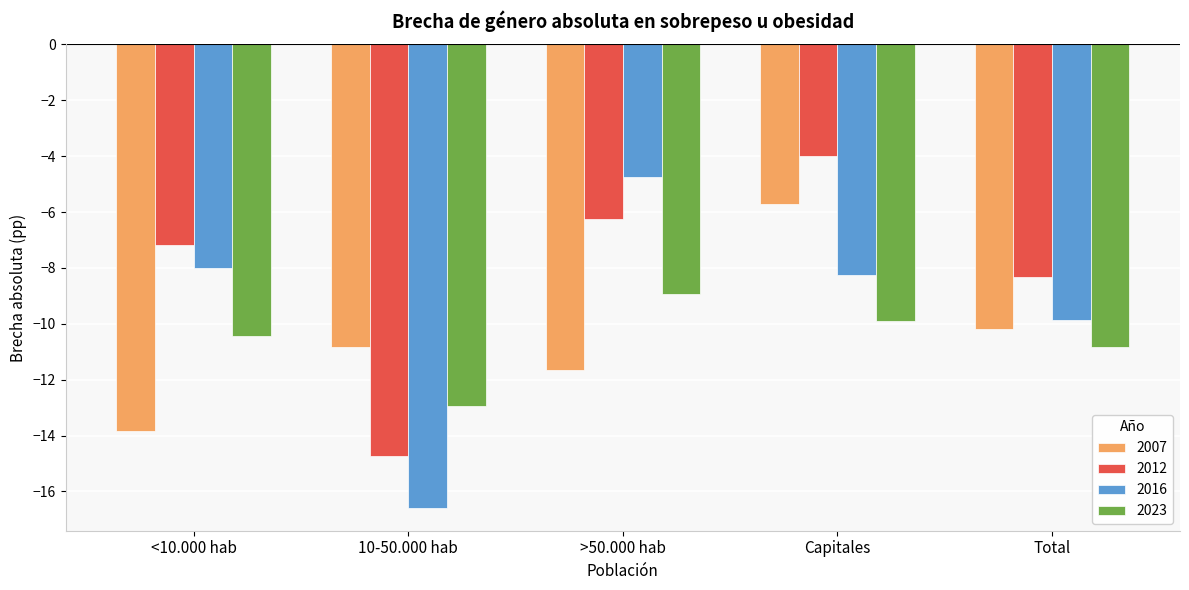

Which category has the highest value in the 2007 series?

Capitales